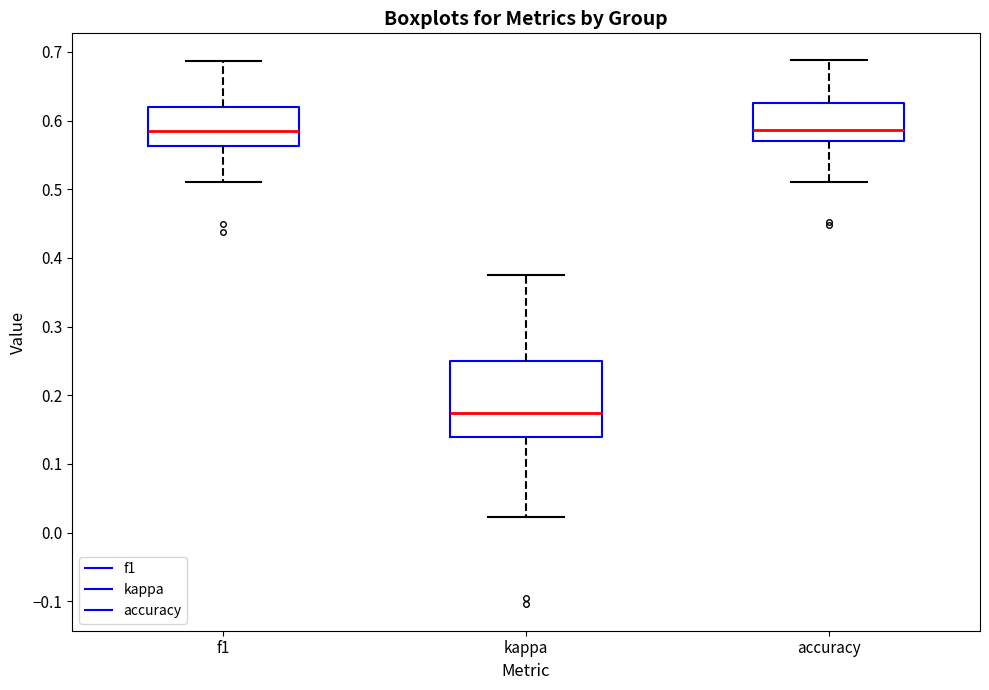

Reading left to right, transcribe this box plot: for each box, give where its median line is, the range the box spans, and where its two whiskers end, as read against the y-axis. The values are not printed on the chart, so give them approximately, as read against the axis.

f1: median 0.59, box 0.56 to 0.62, whiskers 0.51 to 0.69
kappa: median 0.17, box 0.14 to 0.25, whiskers 0.02 to 0.38
accuracy: median 0.59, box 0.57 to 0.63, whiskers 0.51 to 0.69